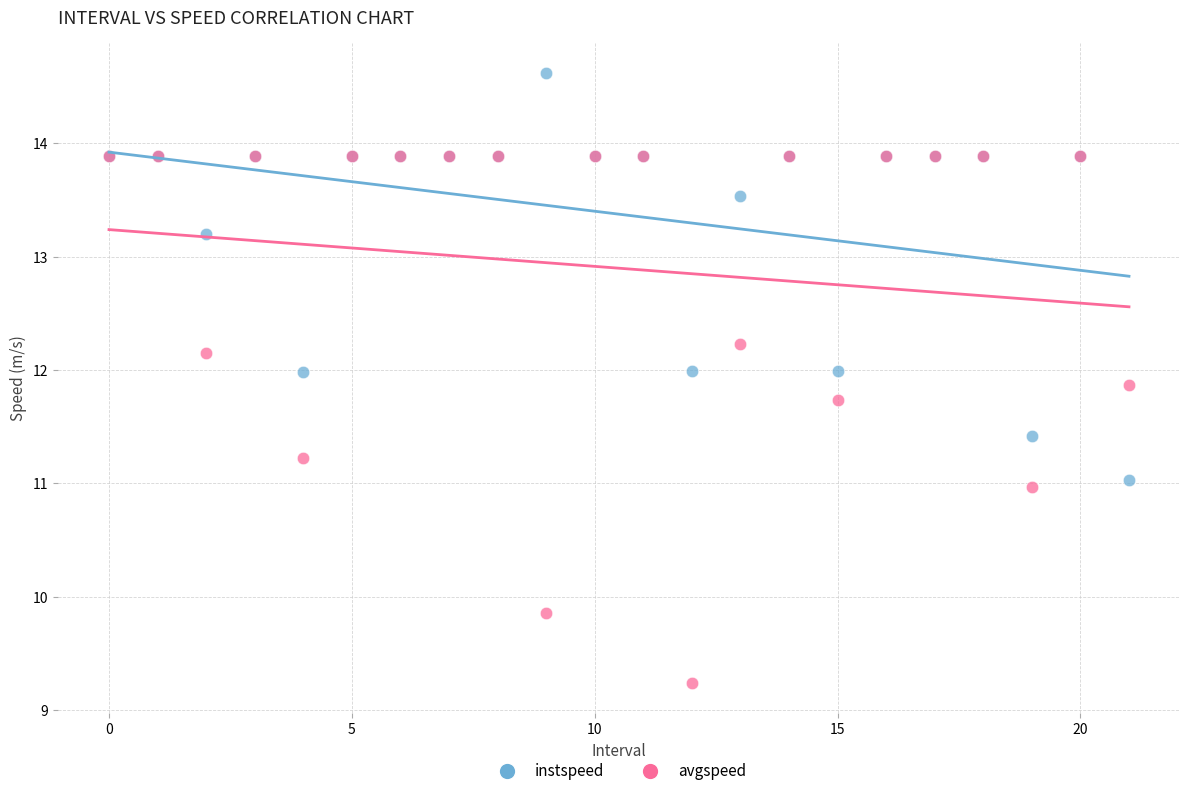

Which series contains the lowest Y value?

avgspeed